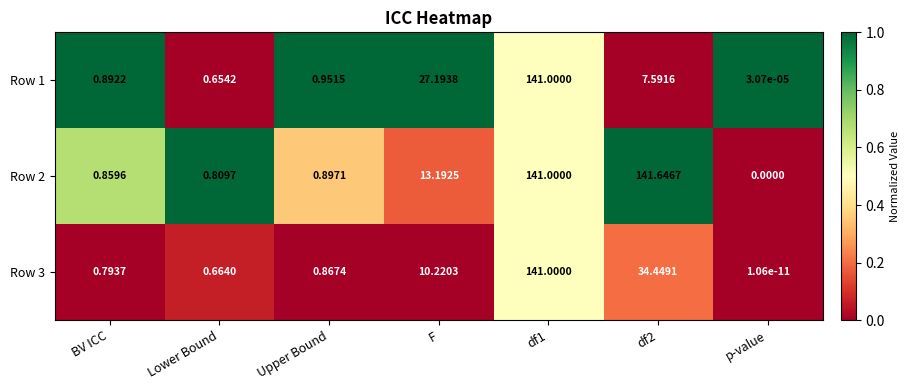

Is the value of Row 3 at Upper Bound greater than the value of Row 1 at F?

No